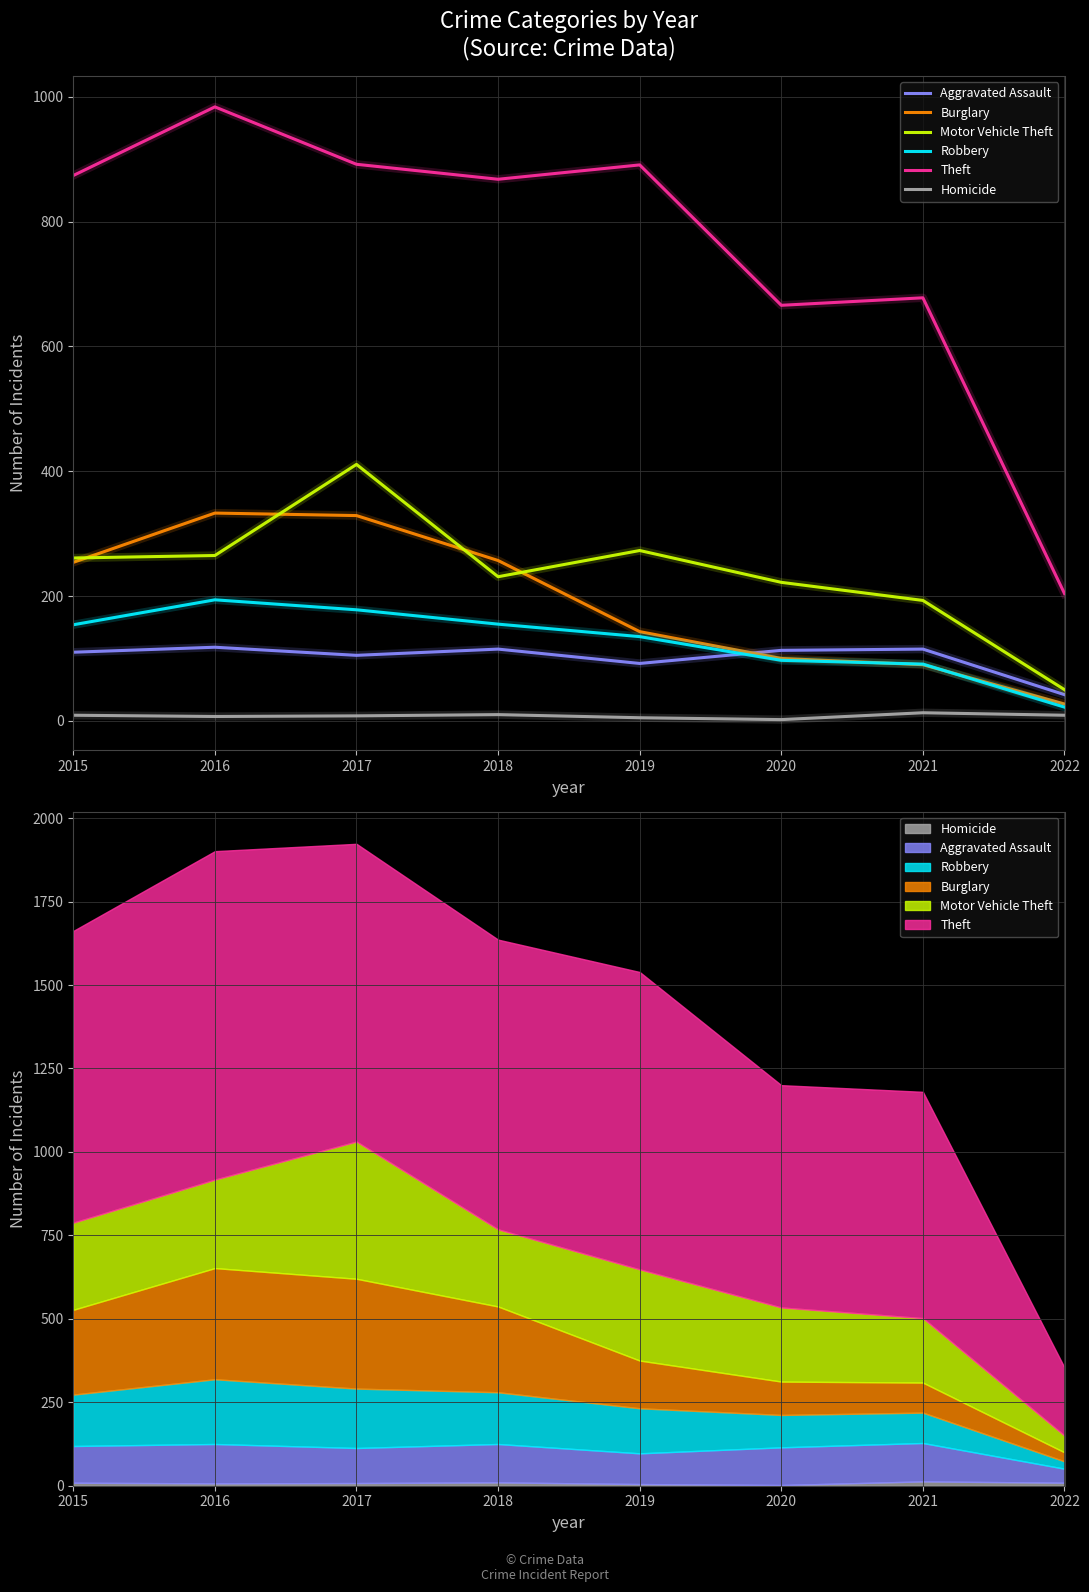

Reading right to left, what are all the values shown in this chart?

Aggravated Assault: 42	115	113	92	115	105	118	110
Burglary: 27	90	100	143	257	329	333	254
Motor Vehicle Theft: 50	193	222	273	231	411	265	261
Robbery: 22	91	97	135	155	178	194	154
Theft: 204	678	666	891	868	892	984	874
Homicide: 9	13	2	5	10	8	7	9